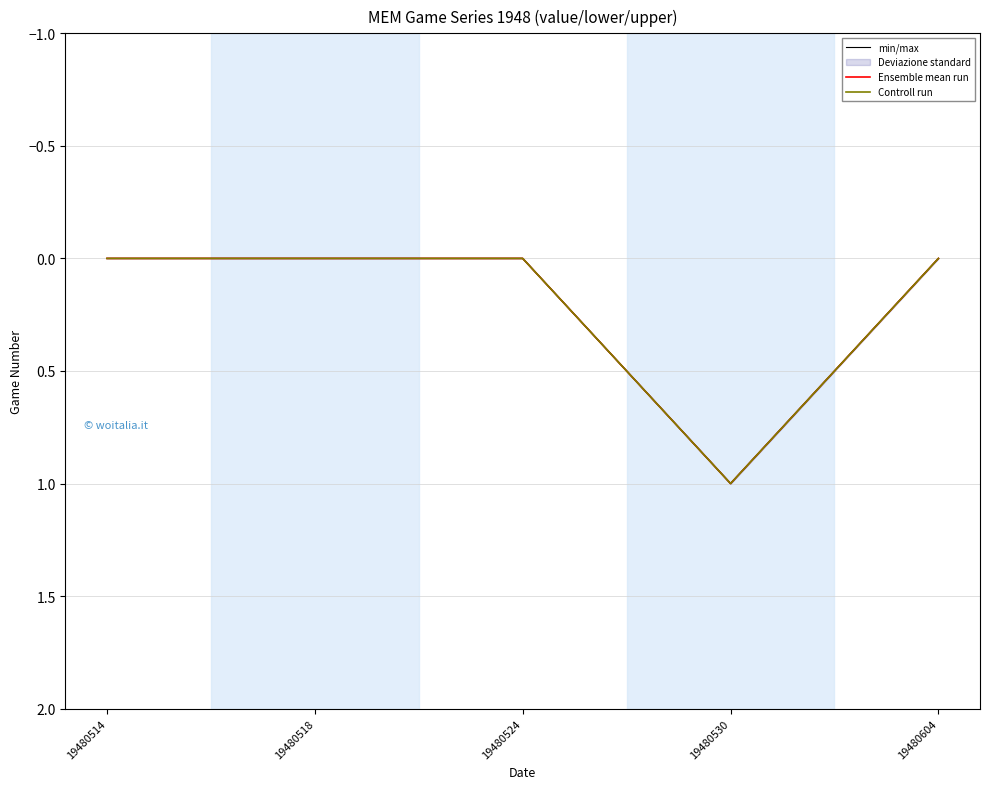

True or false: Ensemble mean run and min/max intersect in this chart.

False